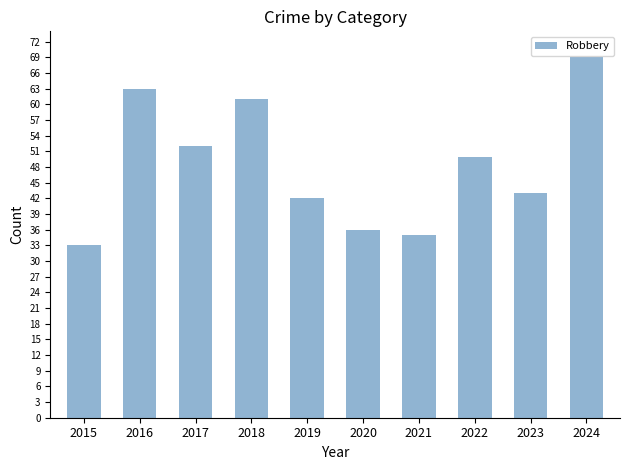

What is the smallest value displayed?

33